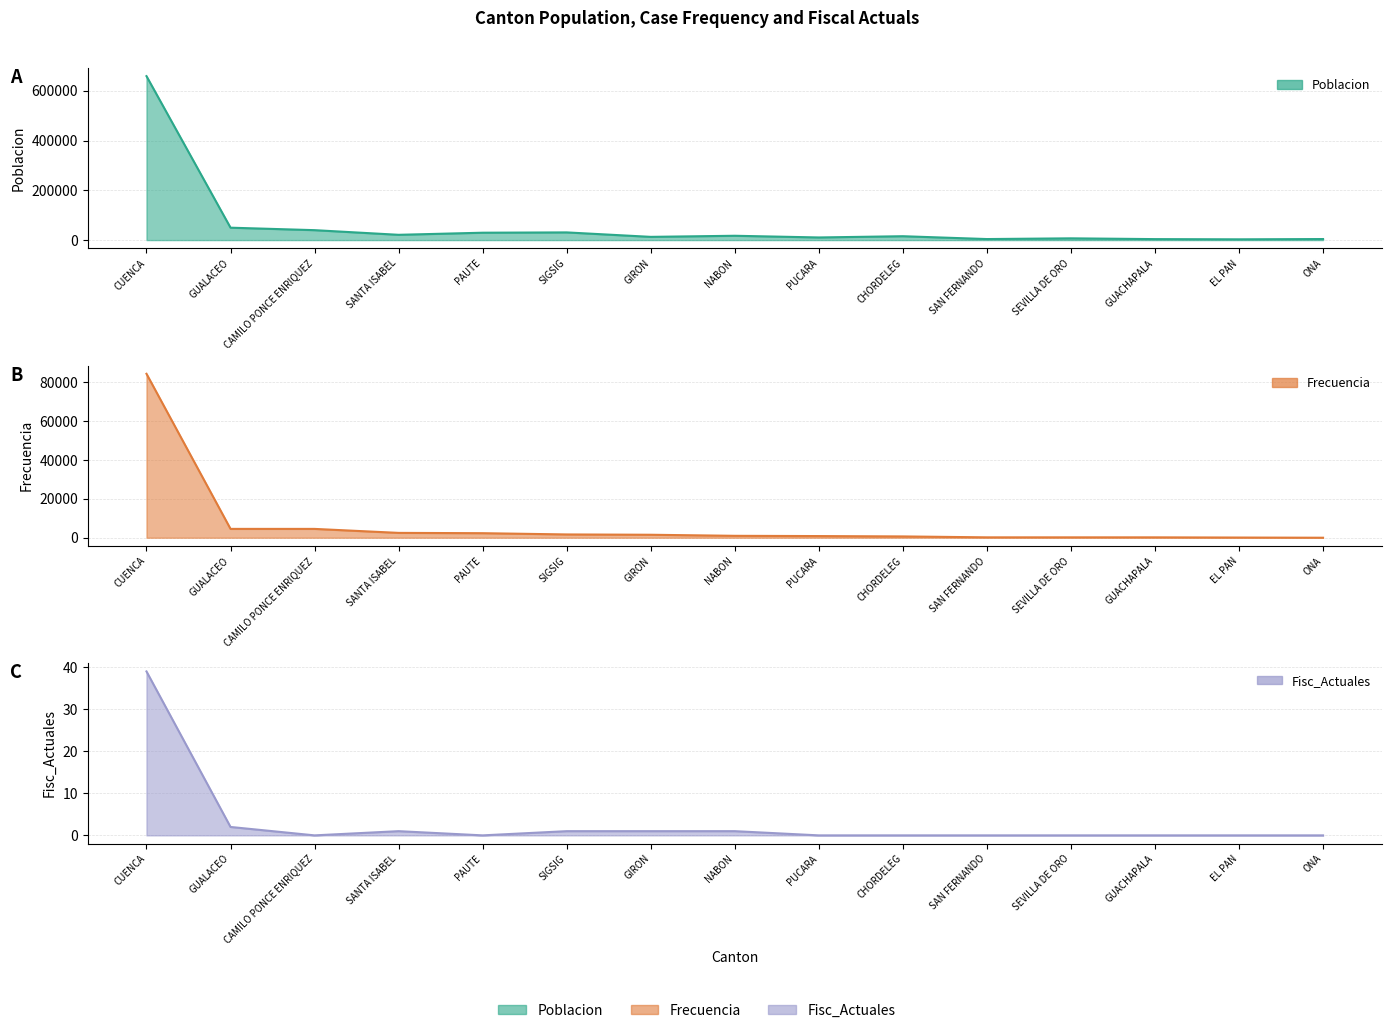

What is the difference between the Frecuencia values at PUCARA and CUENCA?

83578